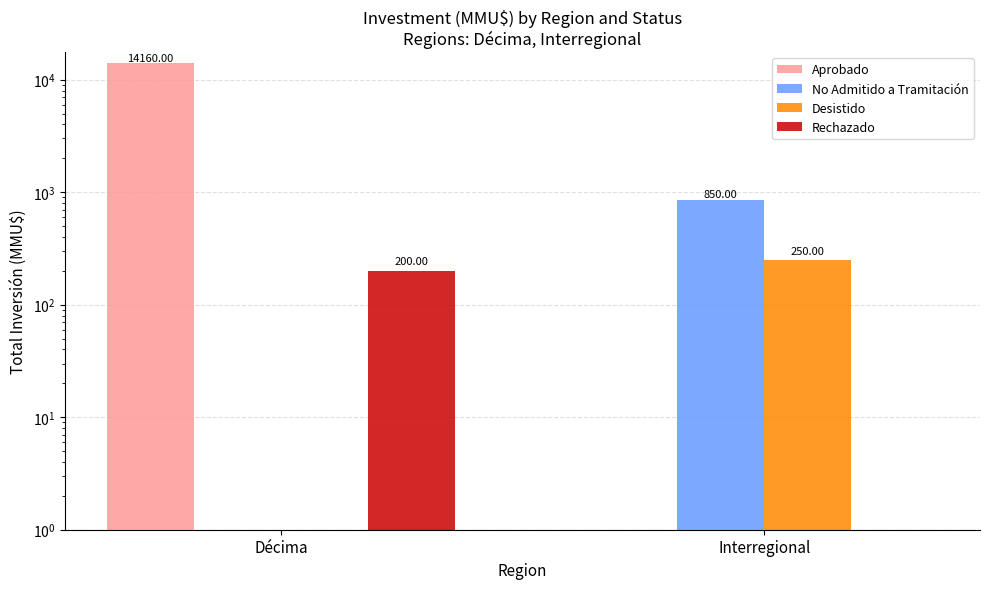

What are all the series names shown in the legend?

Aprobado, No Admitido a Tramitación, Desistido, Rechazado